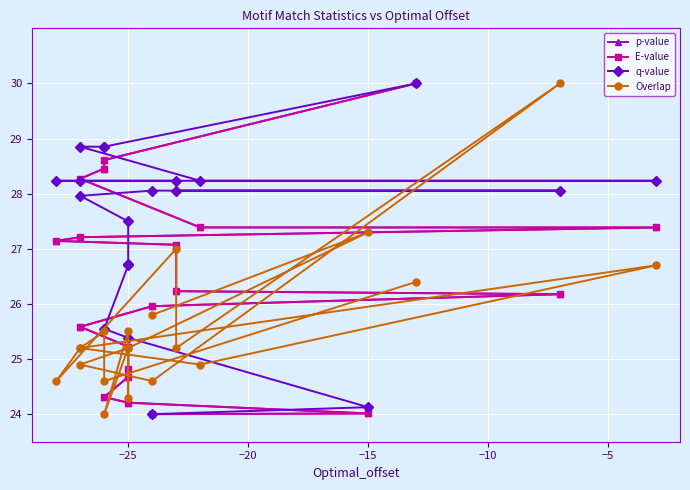

How many lines are shown in the chart?

4